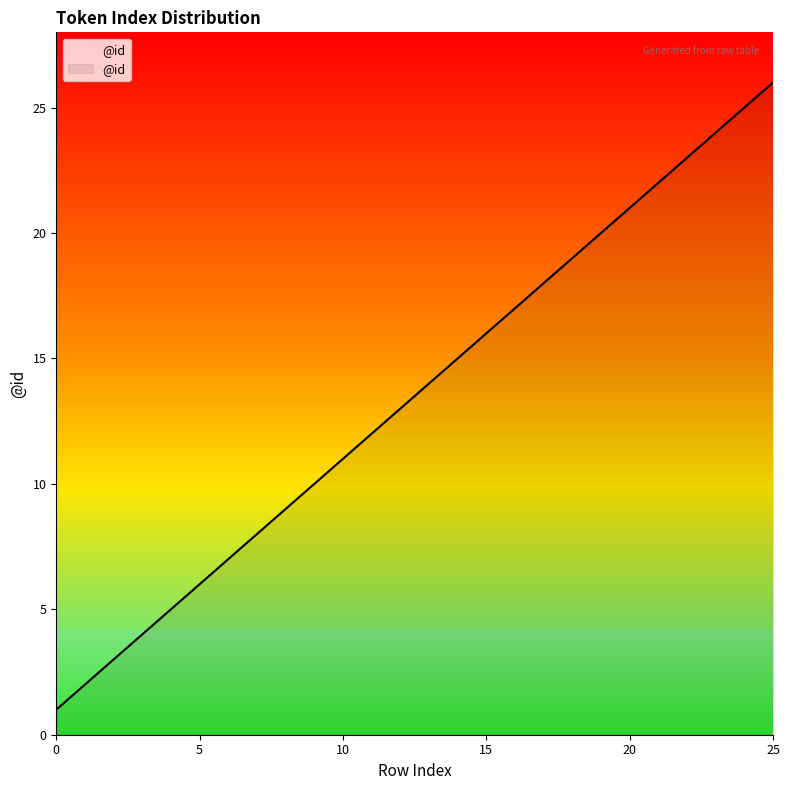

What is the difference between the second highest and minimum values?

24